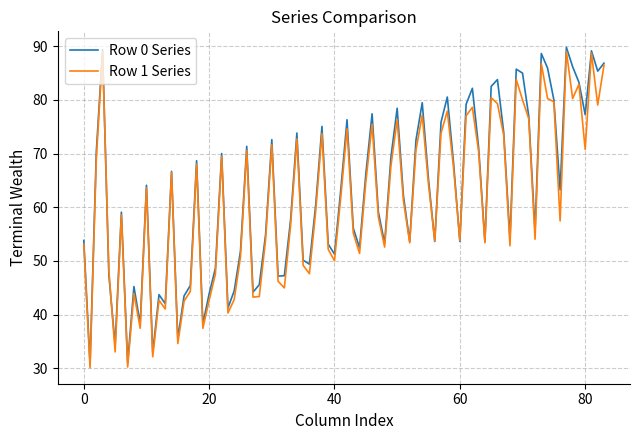

Which series has the widest spread of values?

Row 1 Series